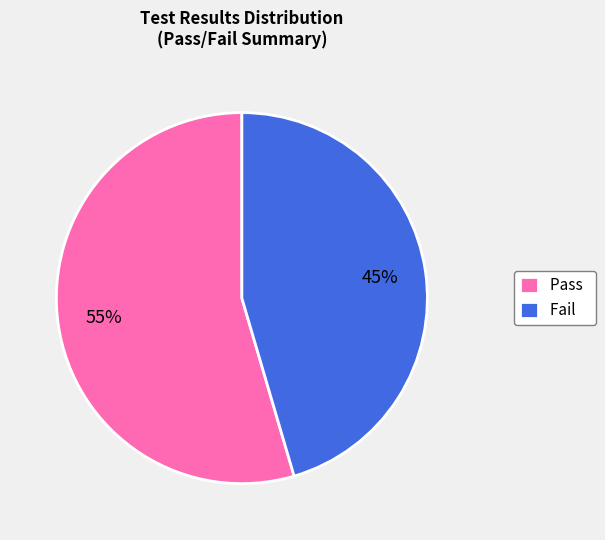

To the nearest percent, what is the combined percentage of Pass and Fail?

100%